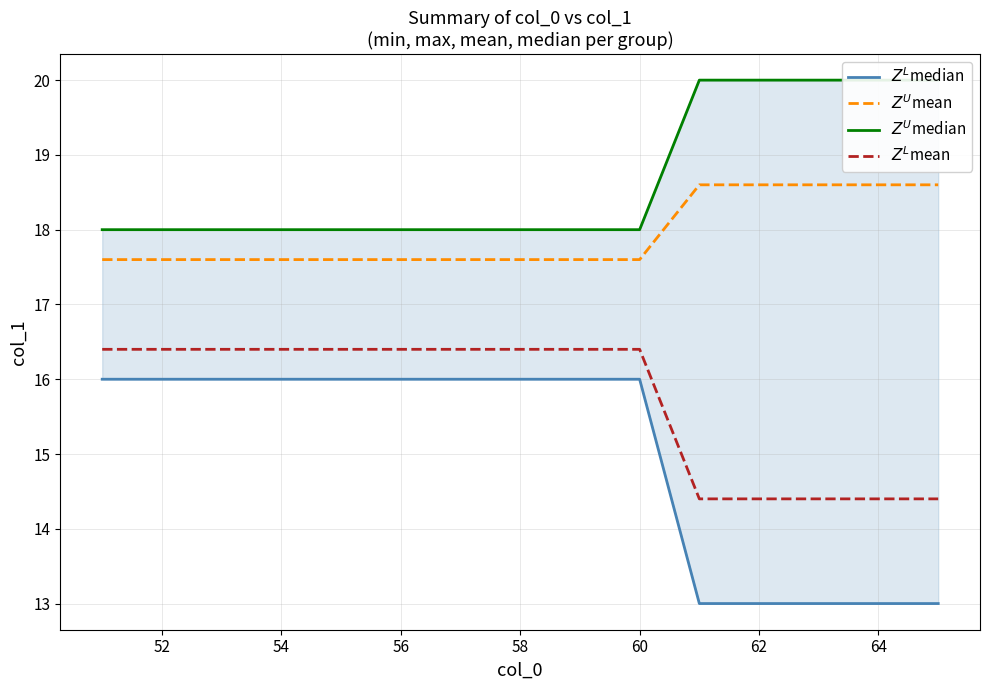

Does the chart display data point markers on the line(s)?

No